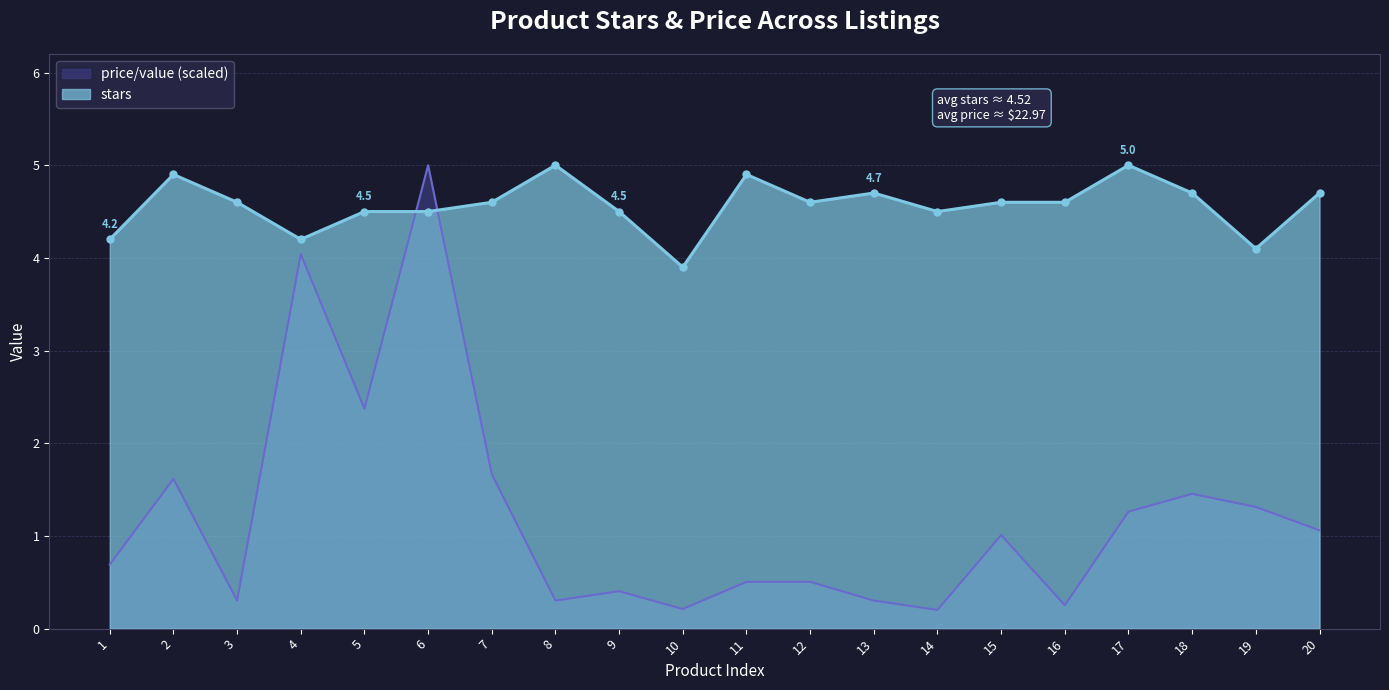

How many times do price/value and stars cross each other?

2